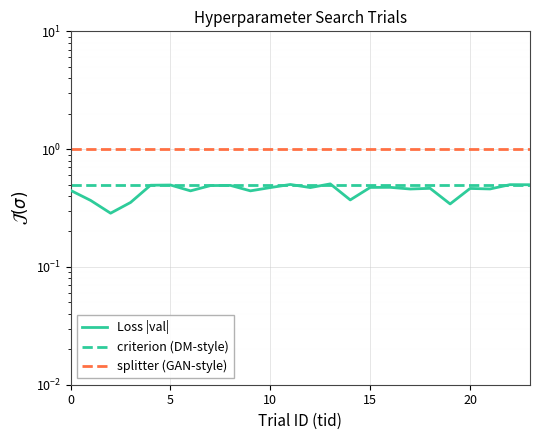

Reading right to left, list all the values displayed in this chart.

Loss |val|: 0.5	0.5	0.5	0.5	0.3	0.5	0.5	0.5	0.5	0.4	0.5	0.5	0.5	0.5	0.4	0.5	0.5	0.4	0.5	0.5	0.4	0.3	0.4	0.4
criterion (DM-style): 0.5	0.5	0.5	0.5	0.5	0.5	0.5	0.5	0.5	0.5	0.5	0.5	0.5	0.5	0.5	0.5	0.5	0.5	0.5	0.5	0.5	0.5	0.5	0.5
splitter (GAN-style): 1.0	1.0	1.0	1.0	1.0	1.0	1.0	1.0	1.0	1.0	1.0	1.0	1.0	1.0	1.0	1.0	1.0	1.0	1.0	1.0	1.0	1.0	1.0	1.0